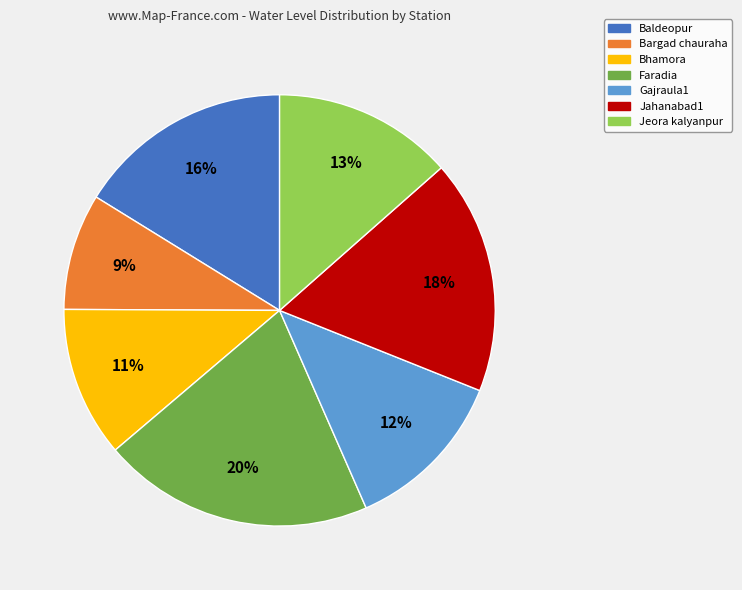

Between Baldeopur and Jeora kalyanpur, which is larger?

Baldeopur